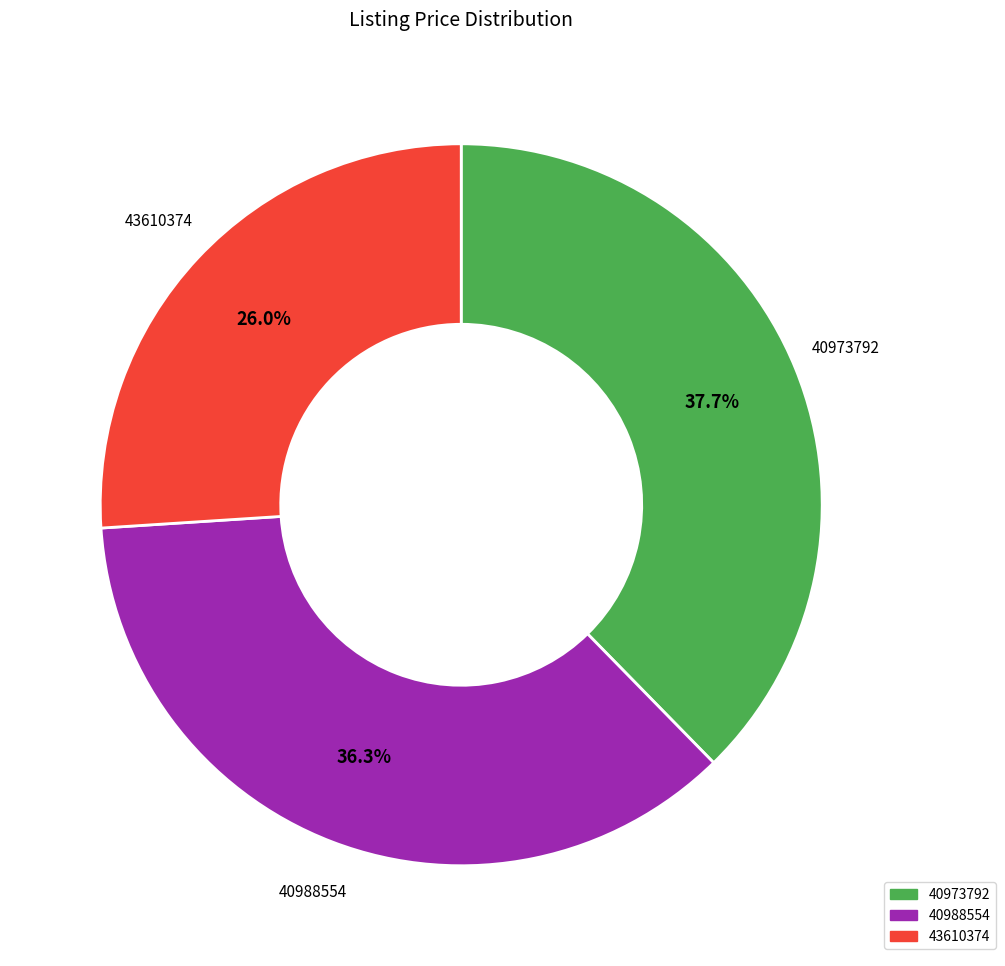

Rank the categories by value from highest to lowest.

40973792, 40988554, 43610374